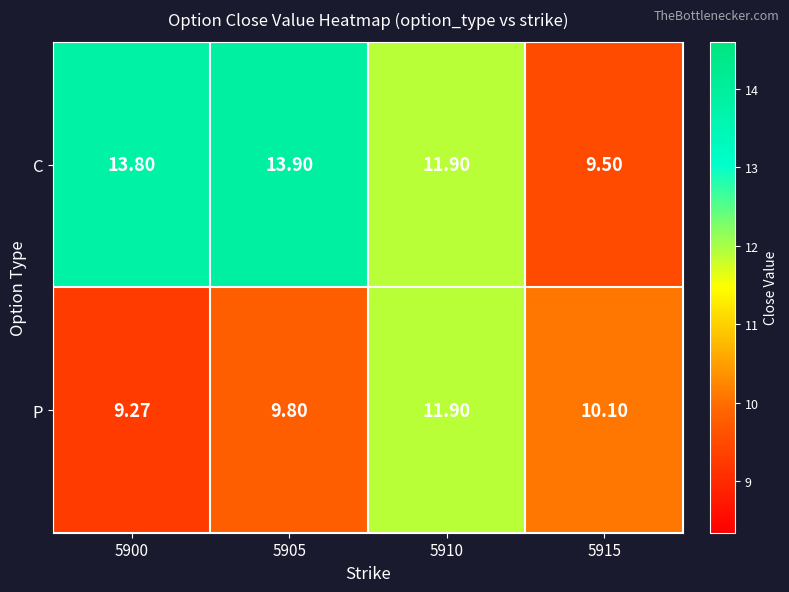

Rank the series at 5915 from highest to lowest value.

P, C